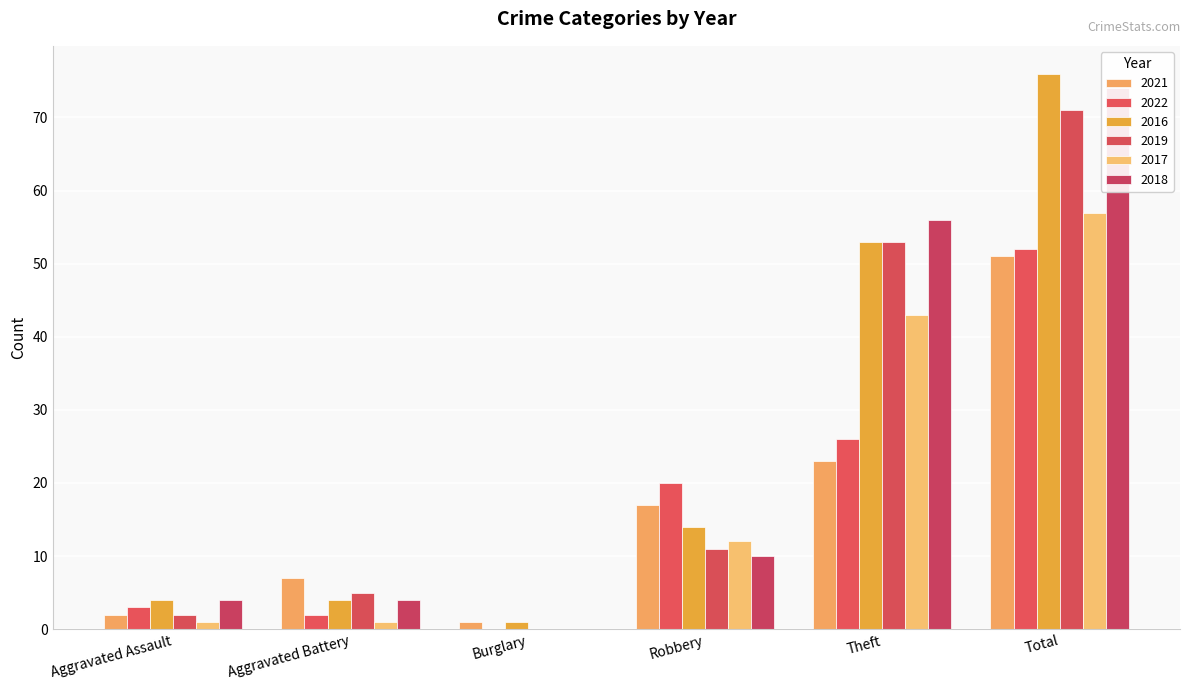

What is the label of the 6th bar from the right?

Aggravated Assault